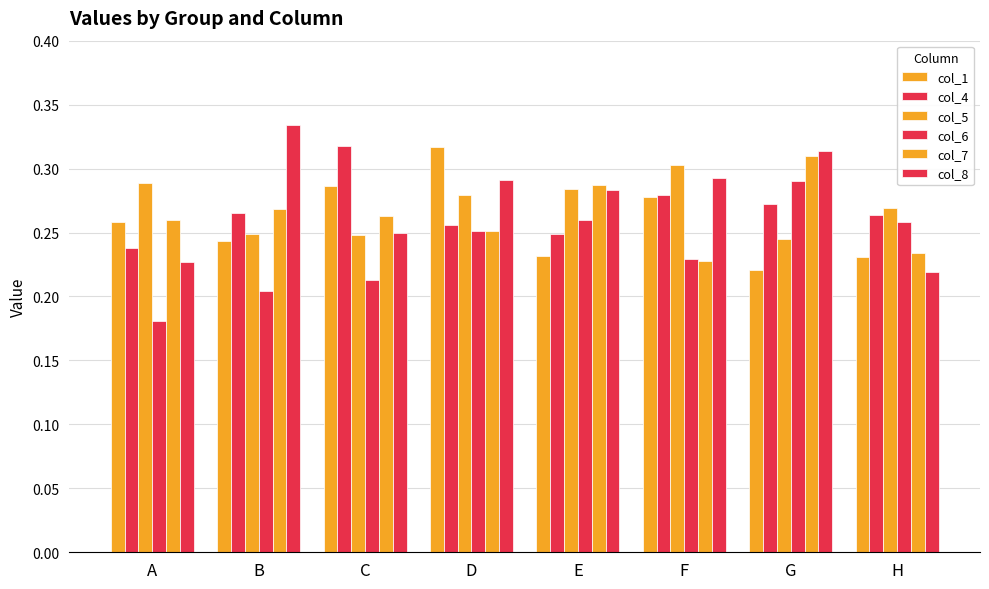

Where is col_4 nearest to the value 0?

A